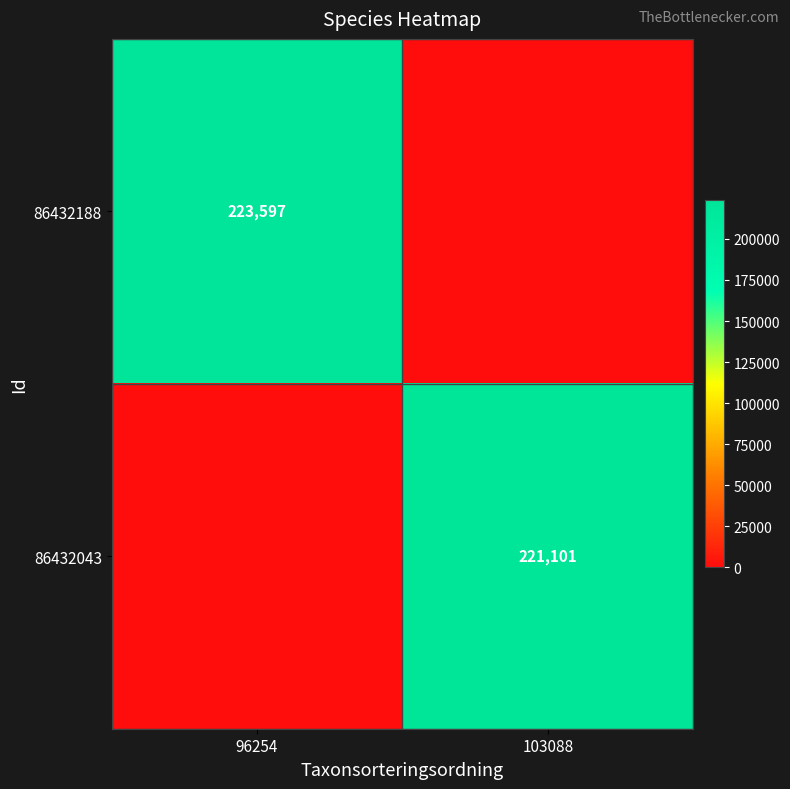

The value of 86432188 at 96254 is 132550. True or false?

False